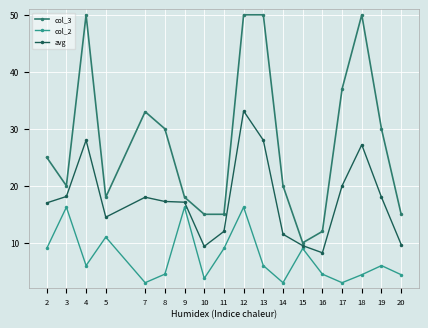

Which series has the largest range (max minus min)?

col_3